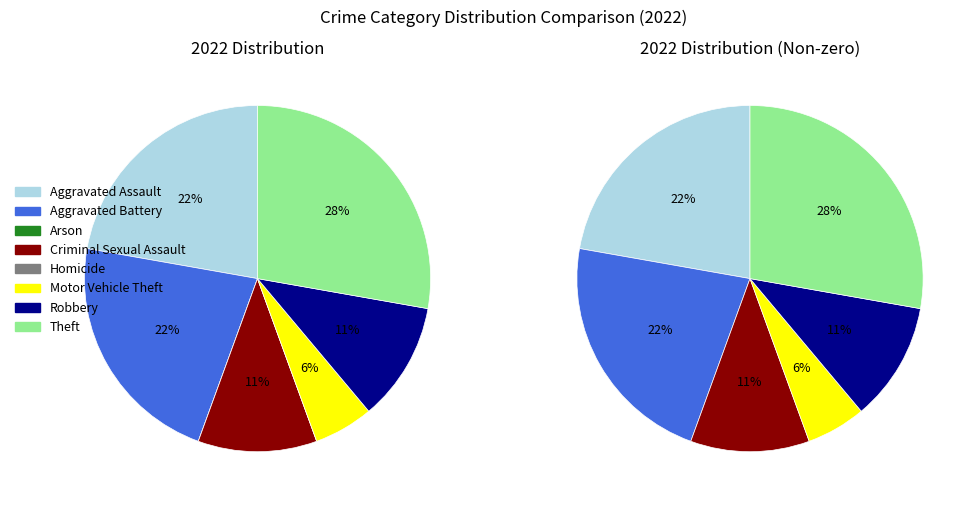

Is the sum of Arson and Aggravated Assault greater than half?

No